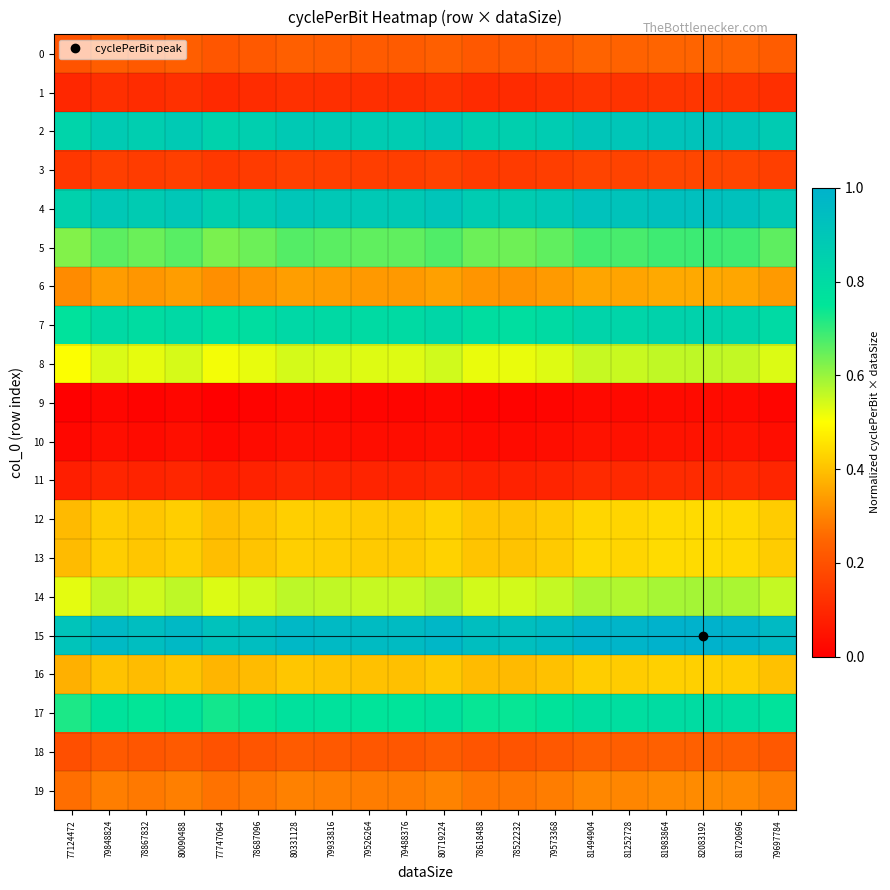

Which series has the widest spread of values?

15